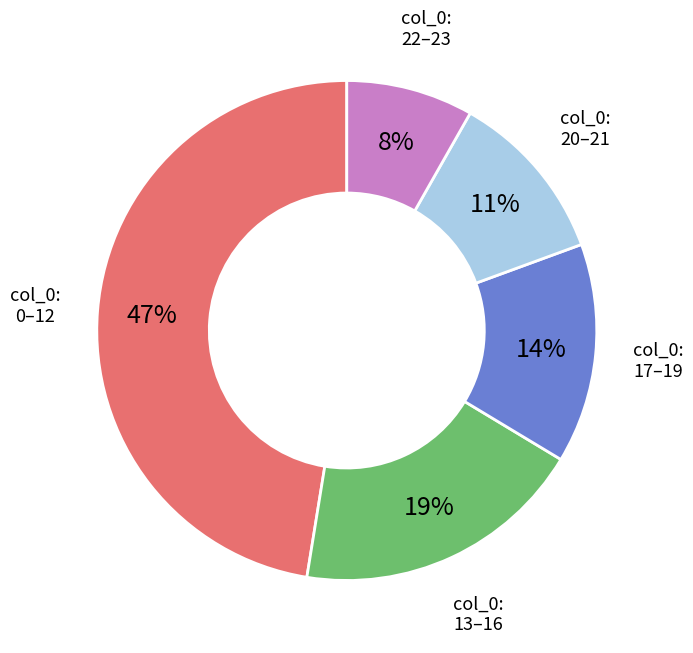

Is there a majority slice in this chart?

No